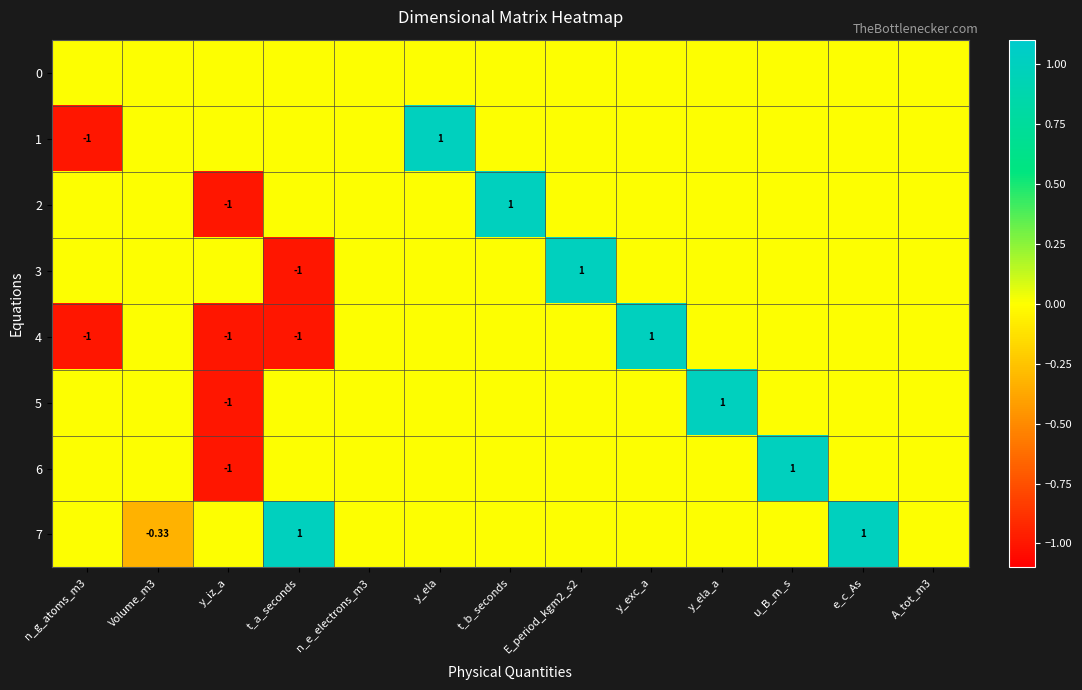

Is the value of 2 at e_c_As greater than the value of 5 at t_b_seconds?

No